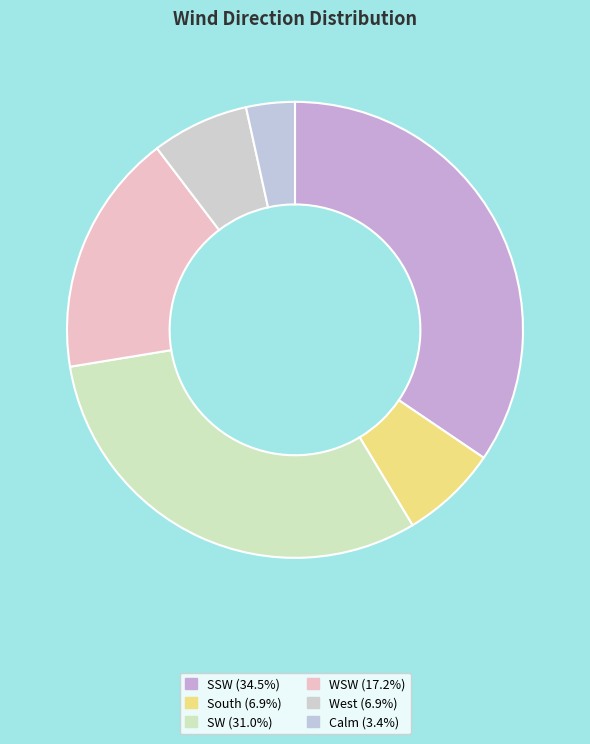

How many slices are in this pie chart?

6